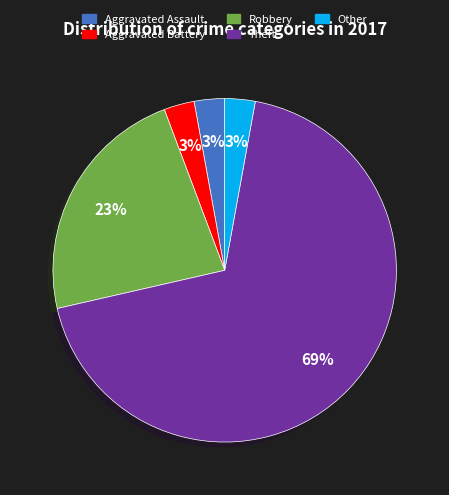

To the nearest percent, what is the average slice percentage?

20%